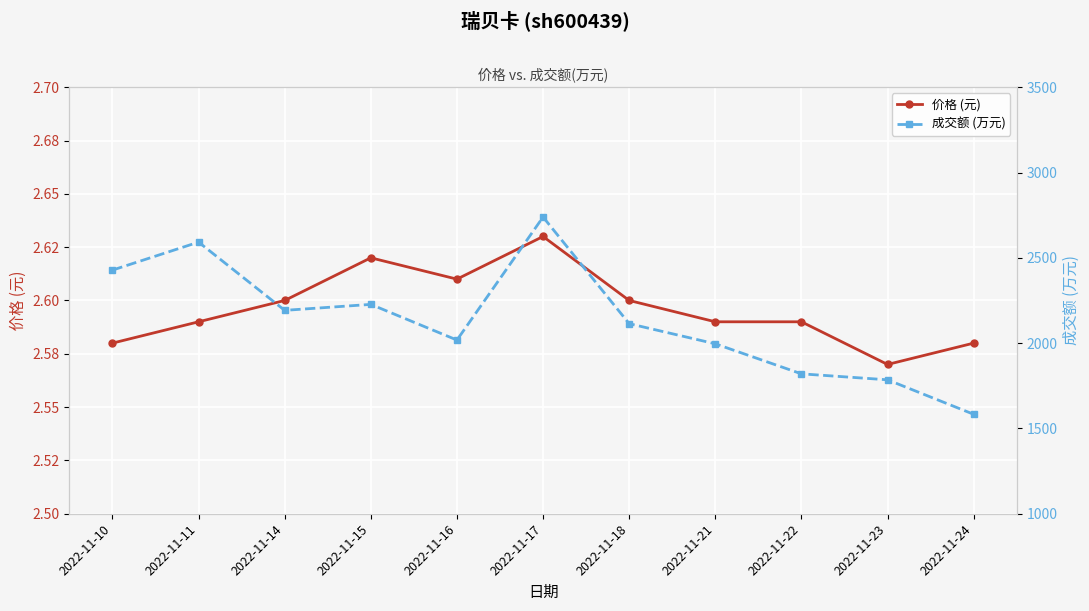

Where does the 成交额 (万元) series first go above 2114?

2022-11-10